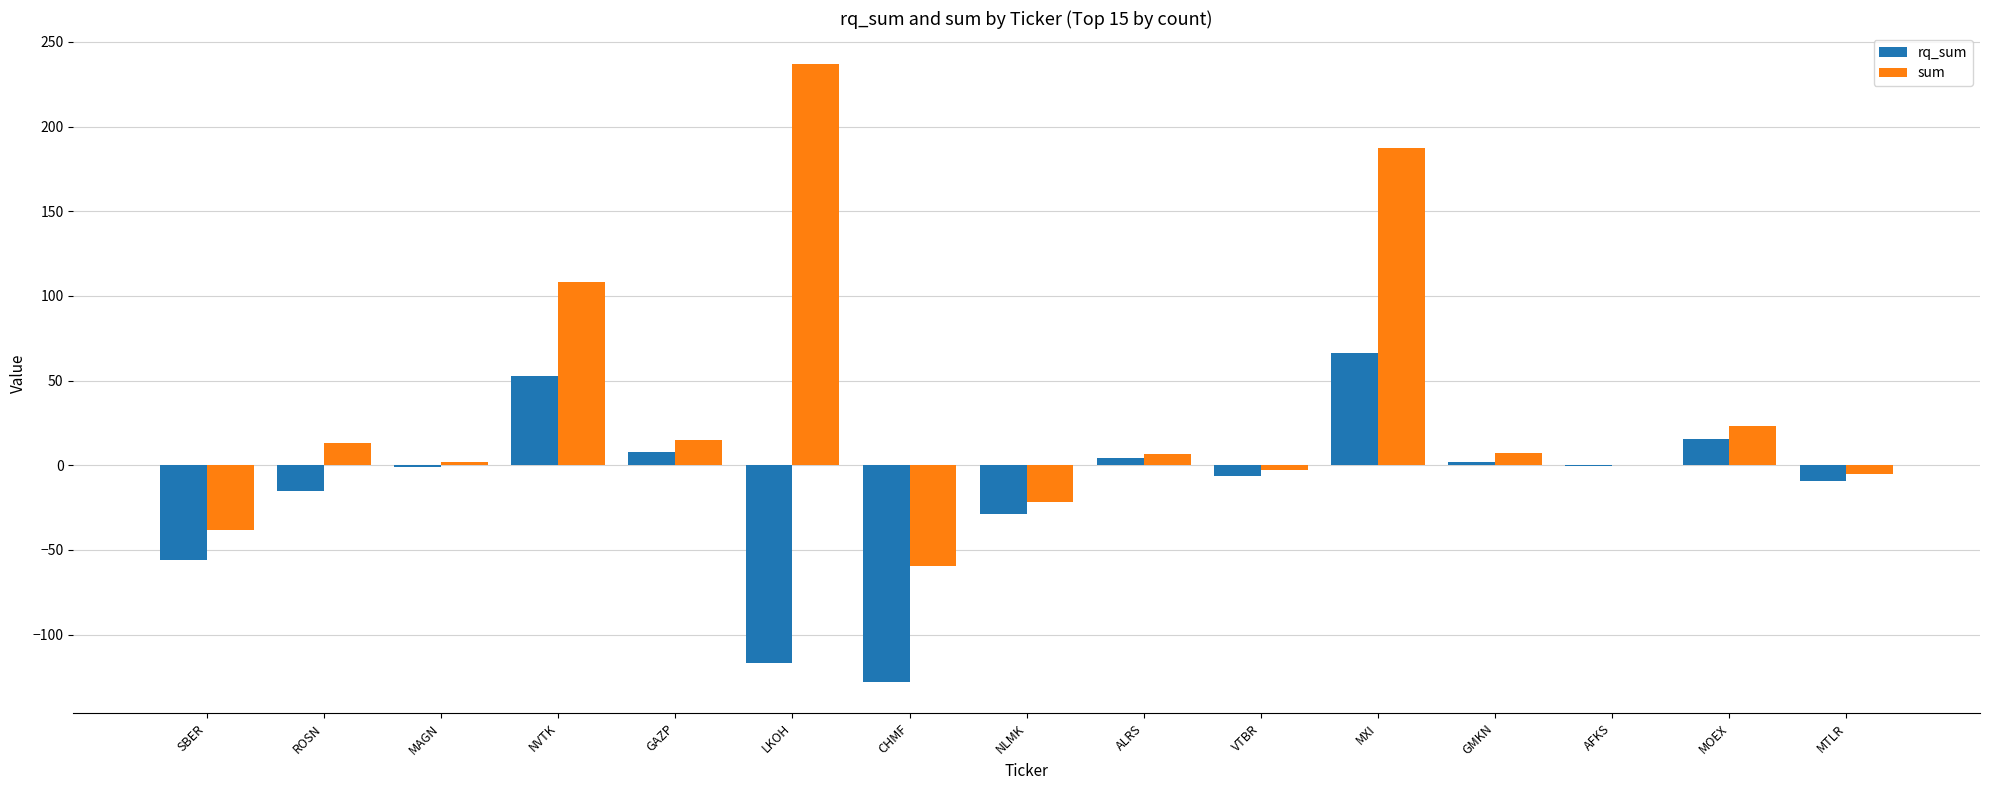

What is the sum of the rq_sum values at MOEX and CHMF?

-112.7